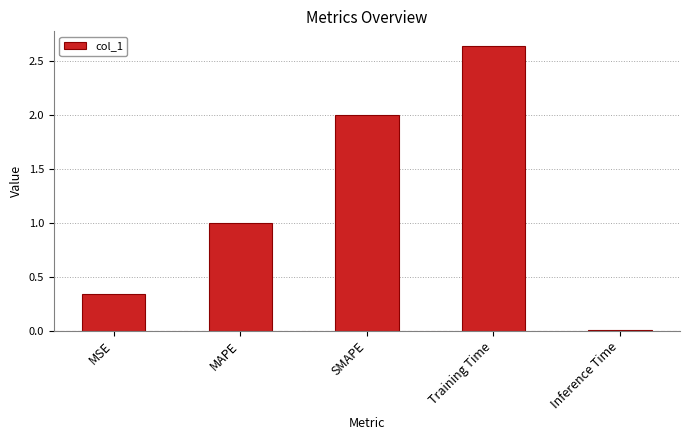

What is the change in value from MAPE to Inference Time?

-1.0